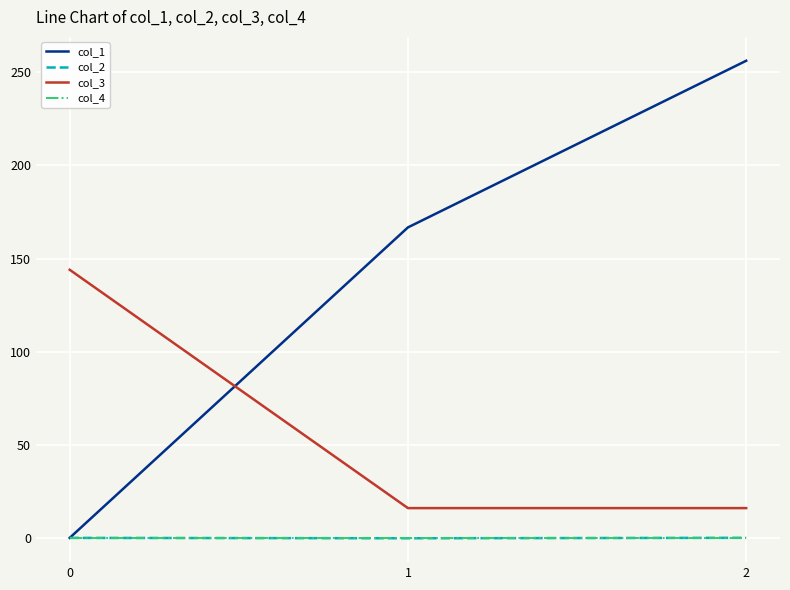

At which label does col_1 first exceed 166?

1